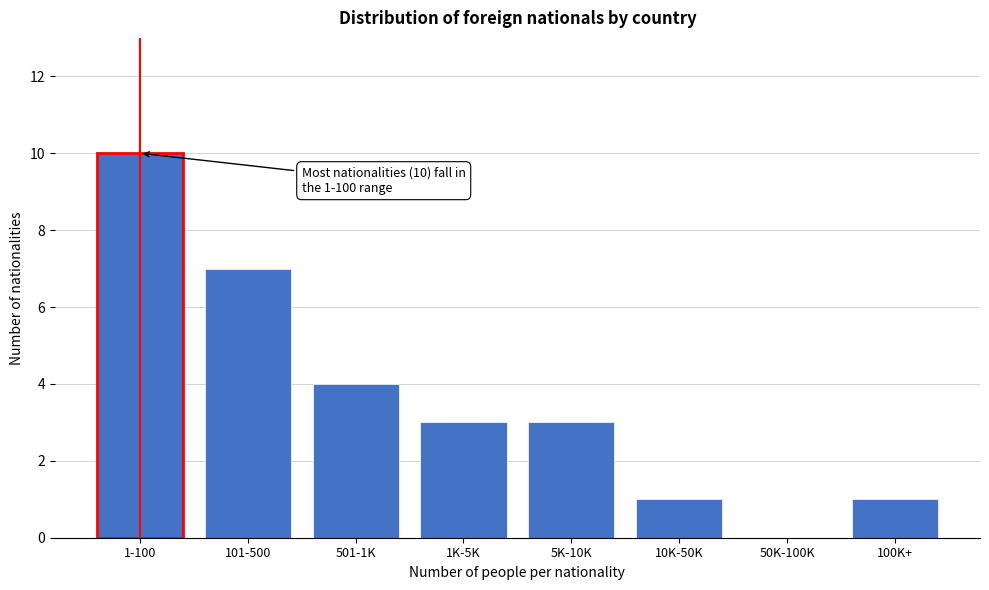

Reading left to right, extract all data points from this chart.

1-100=10	101-500=7	501-1K=4	1K-5K=3	5K-10K=3	10K-50K=1	50K-100K=0	100K+=1